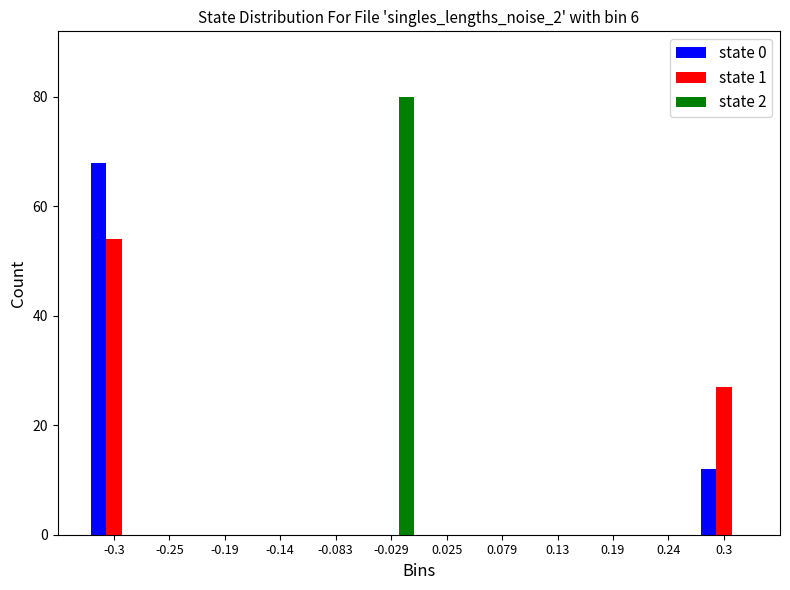

The value of state 0 at 0.3 is 5. True or false?

False